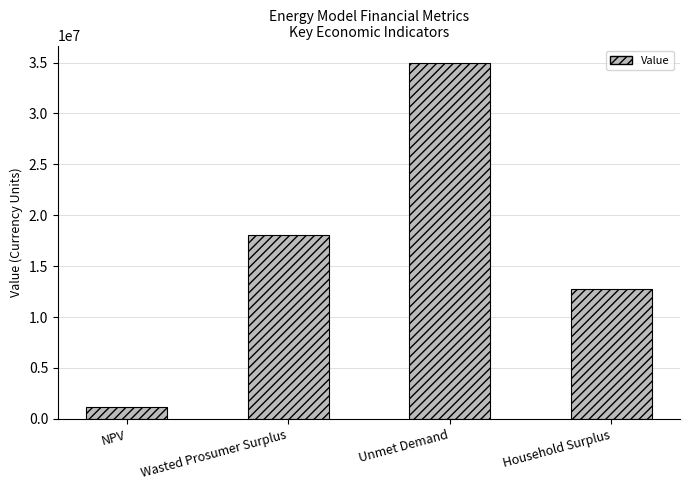

At which category does the chart reach its minimum across all series?

NPV